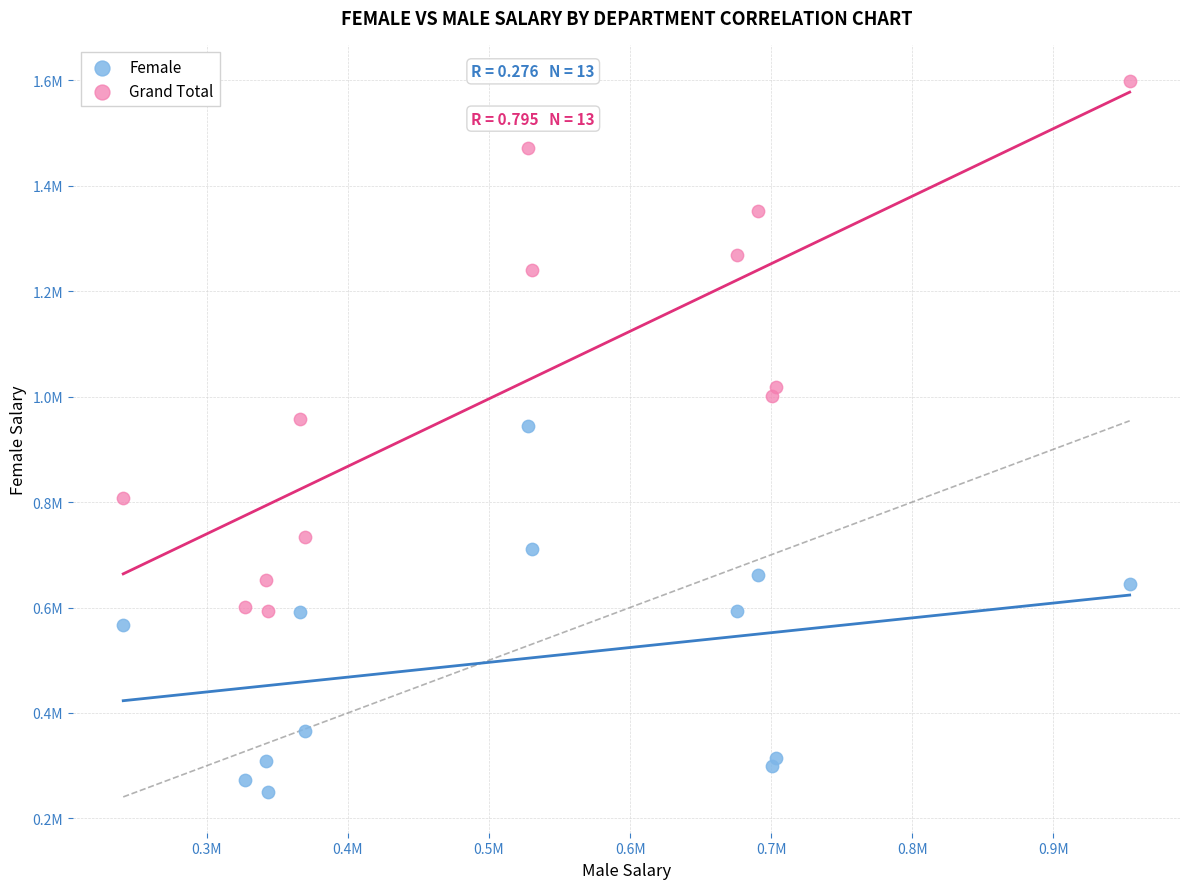

What are all the series names shown in the legend?

Female, Grand Total